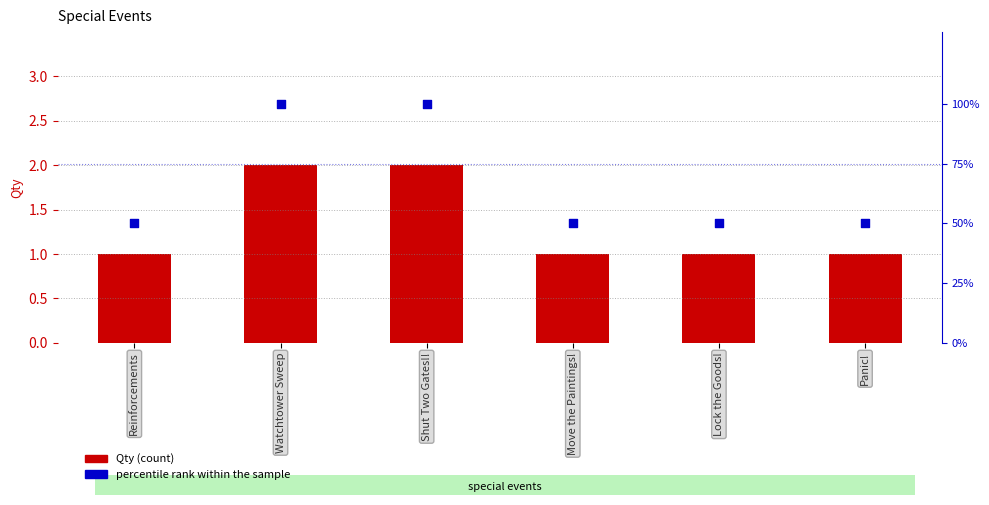

Which series has the widest spread of Y values?

percentile rank within the sample